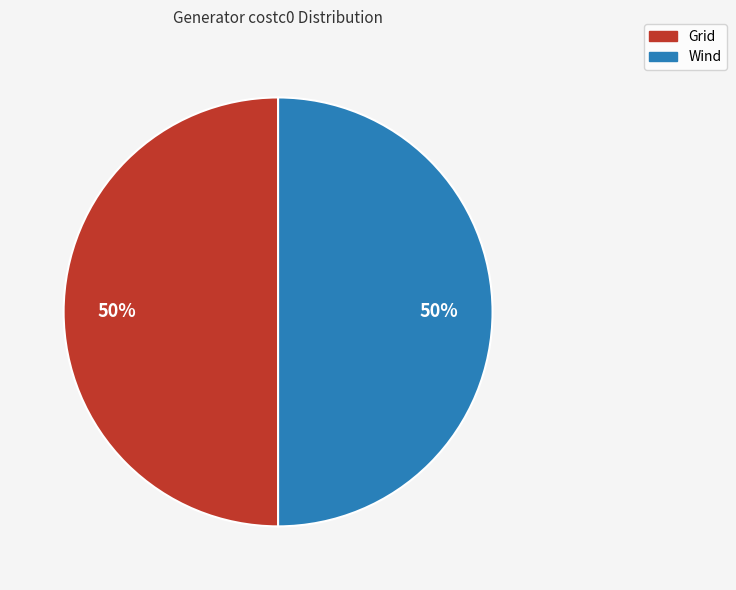

What is the ratio of the value at Wind to the value at Grid?

1.0